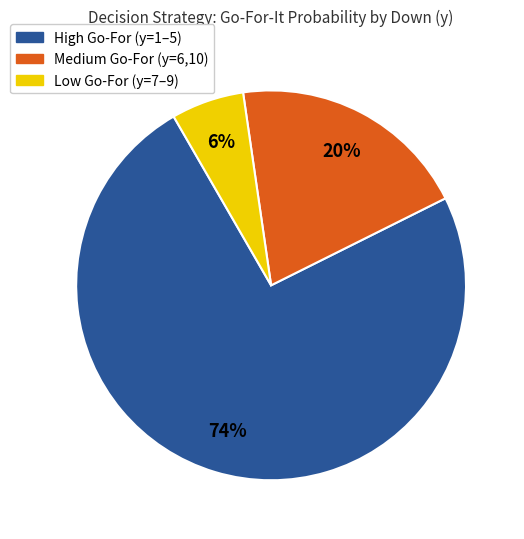

What percentage is the High Go-For (y=1–5) slice, to the nearest percent?

74%